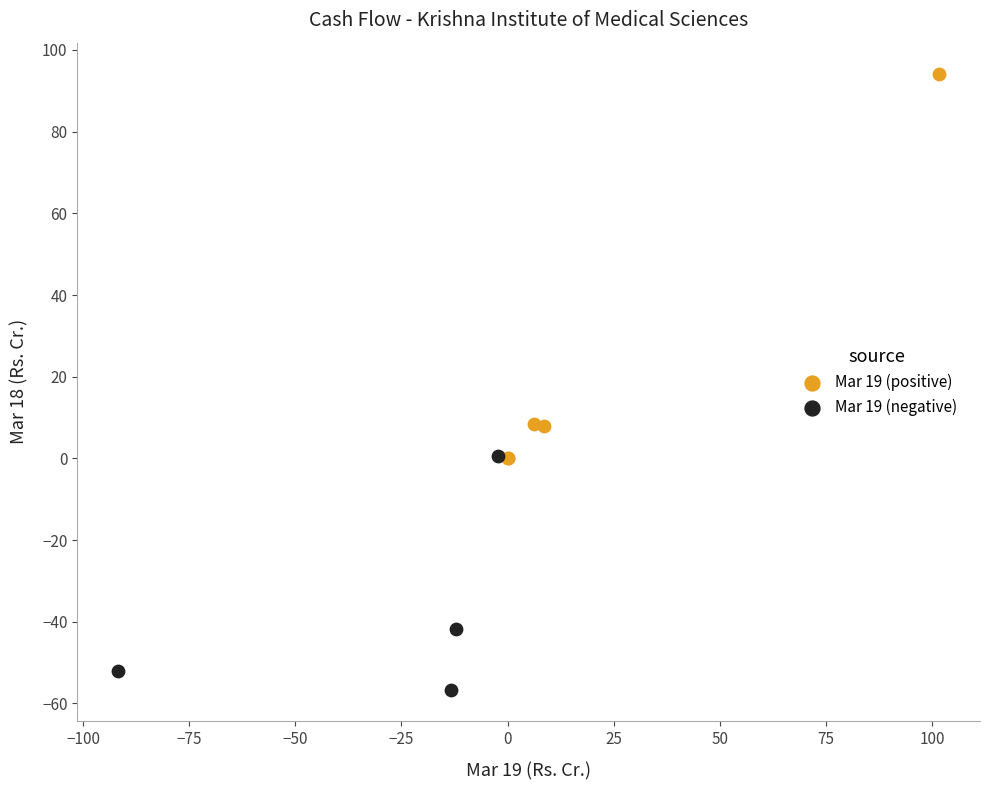

Which series contains the lowest Y value?

Mar 19 (negative)